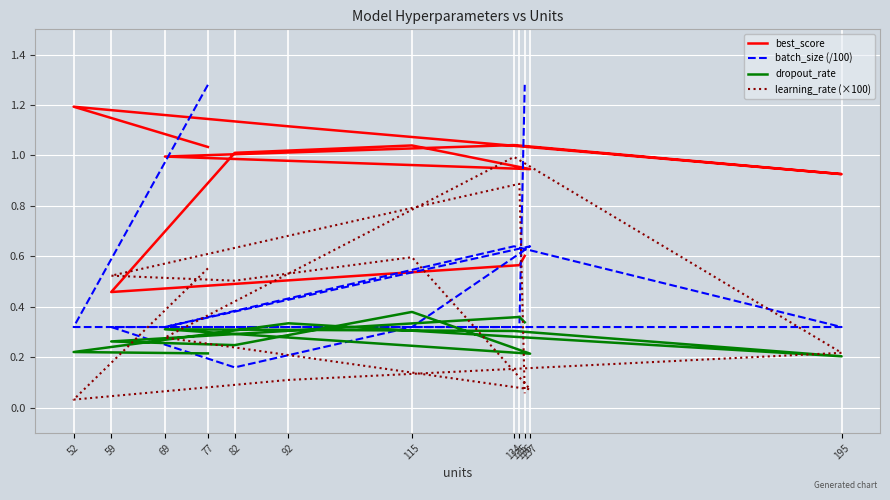

What is the total value across all series at 77?

3.1